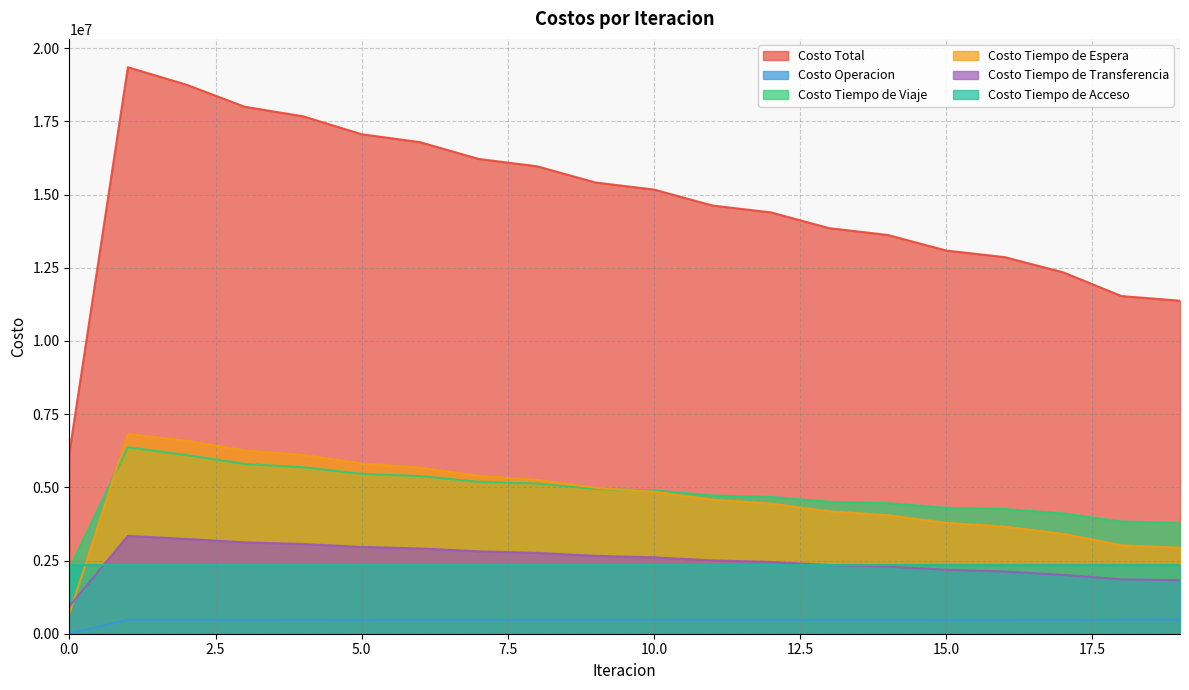

True or false: Costo Tiempo de Viaje has more than 0 interior local peaks.

True